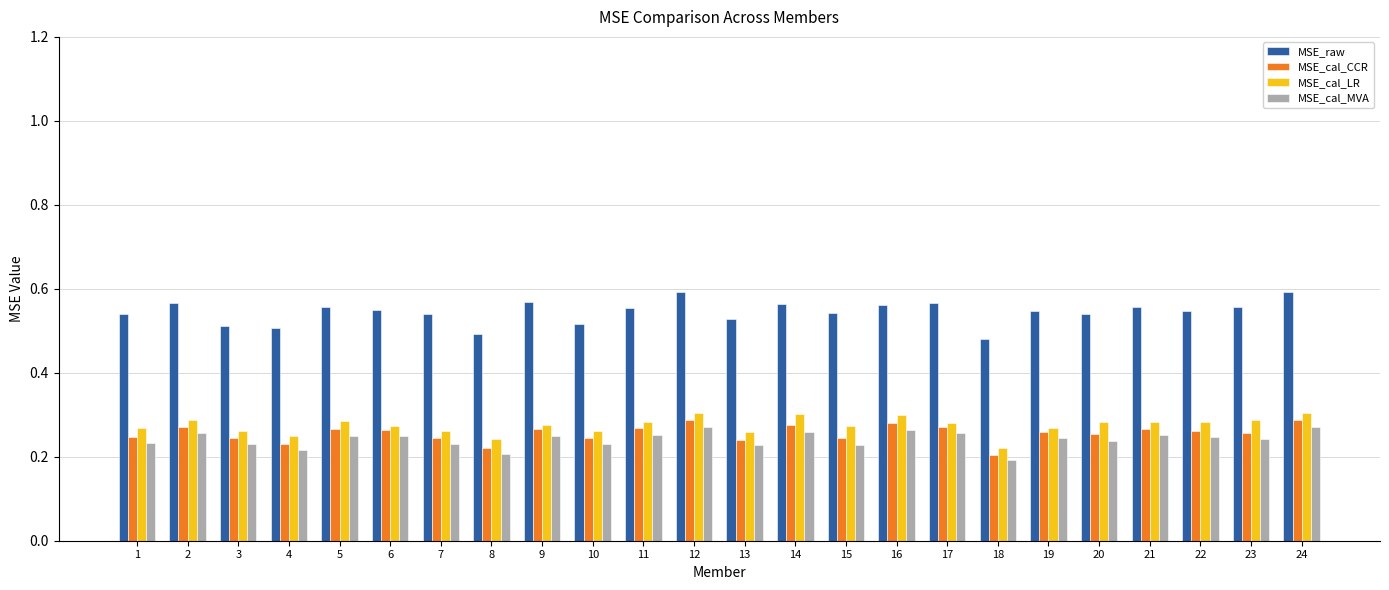

Count the MSE_cal_MVA values in the range 0 to 1.

24